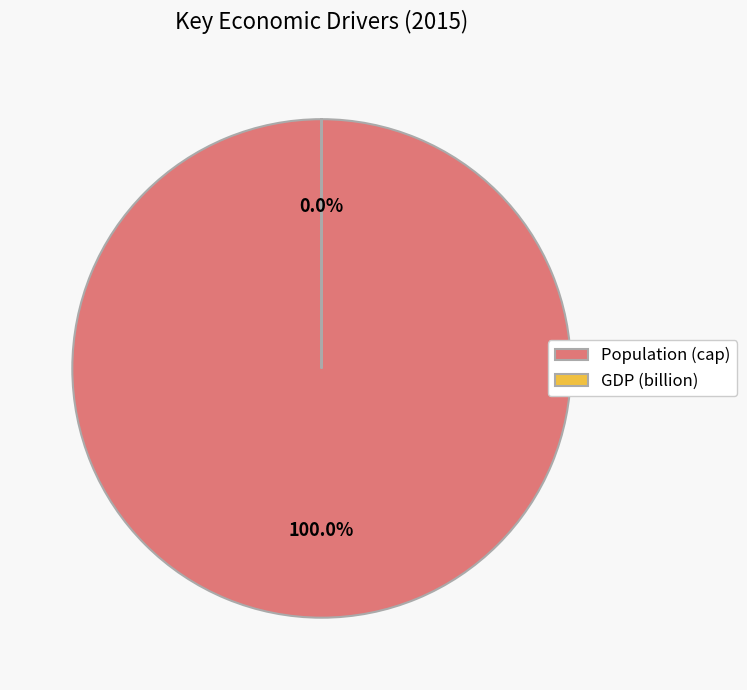

Rank the categories by value from highest to lowest.

Population, GDP